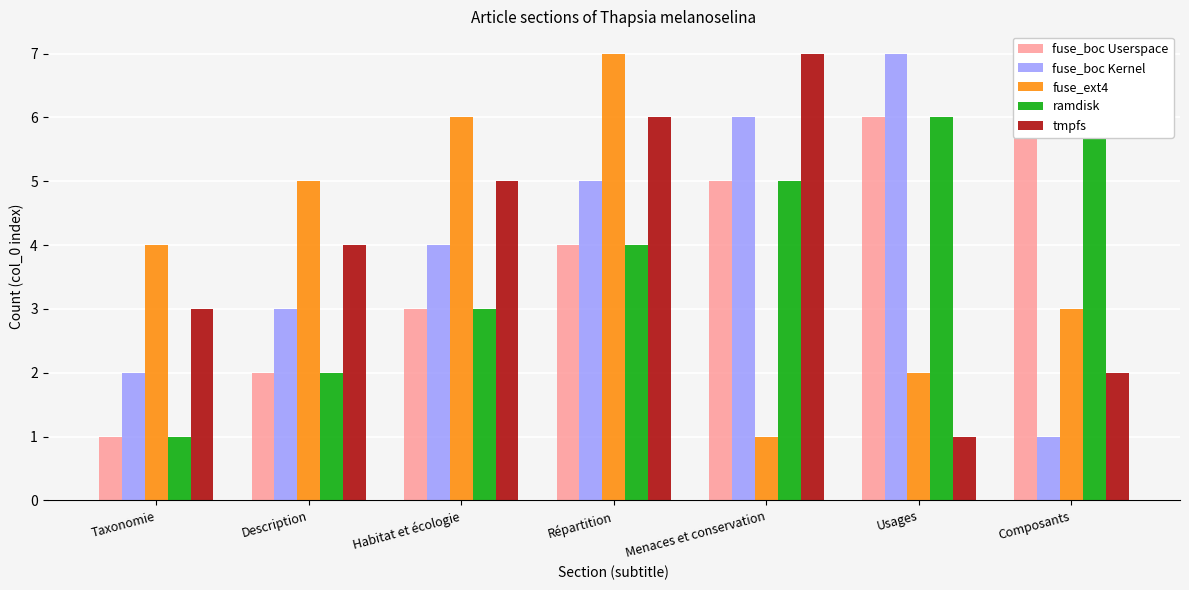

How many categories are shown in the chart?

7